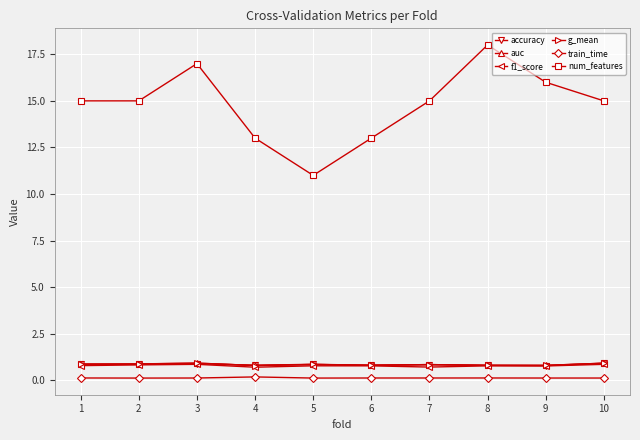

True or false: train_time and num_features intersect in this chart.

False